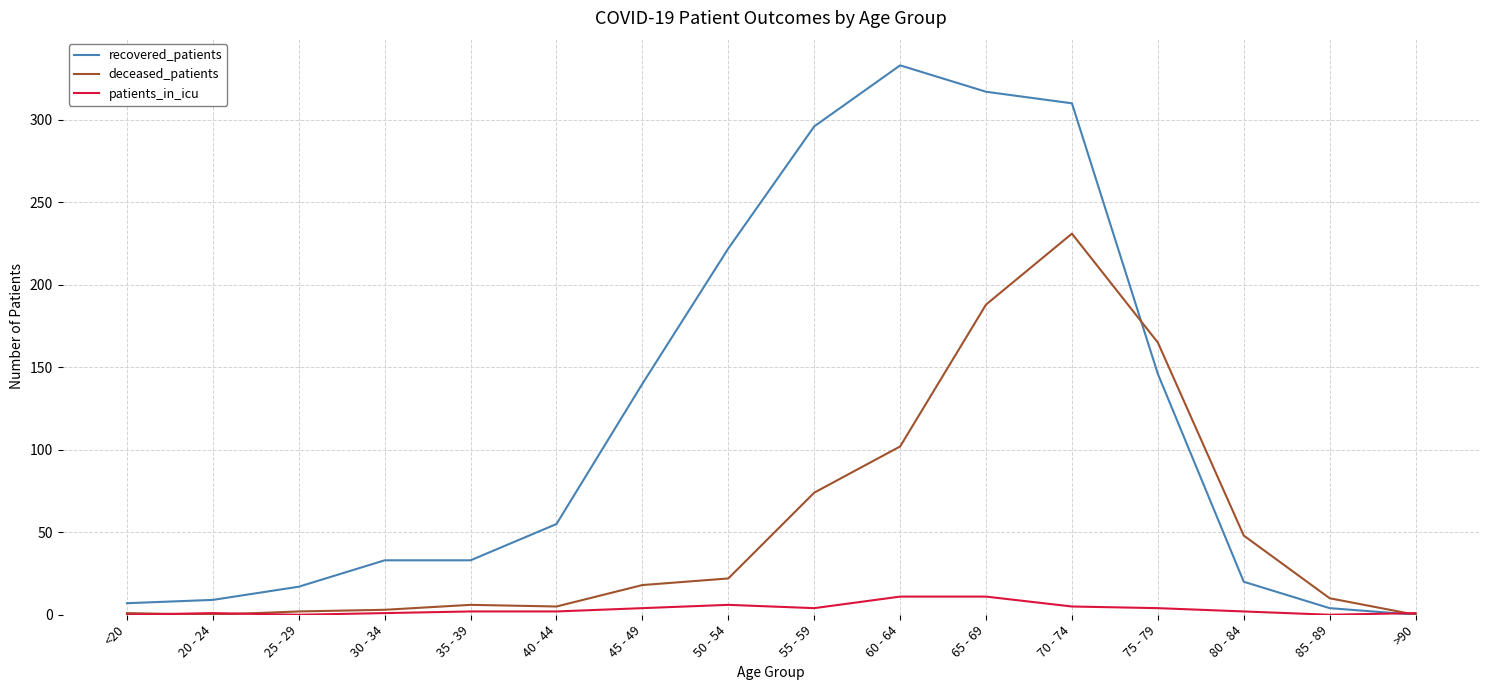

Which series has the largest range (max minus min)?

recovered_patients